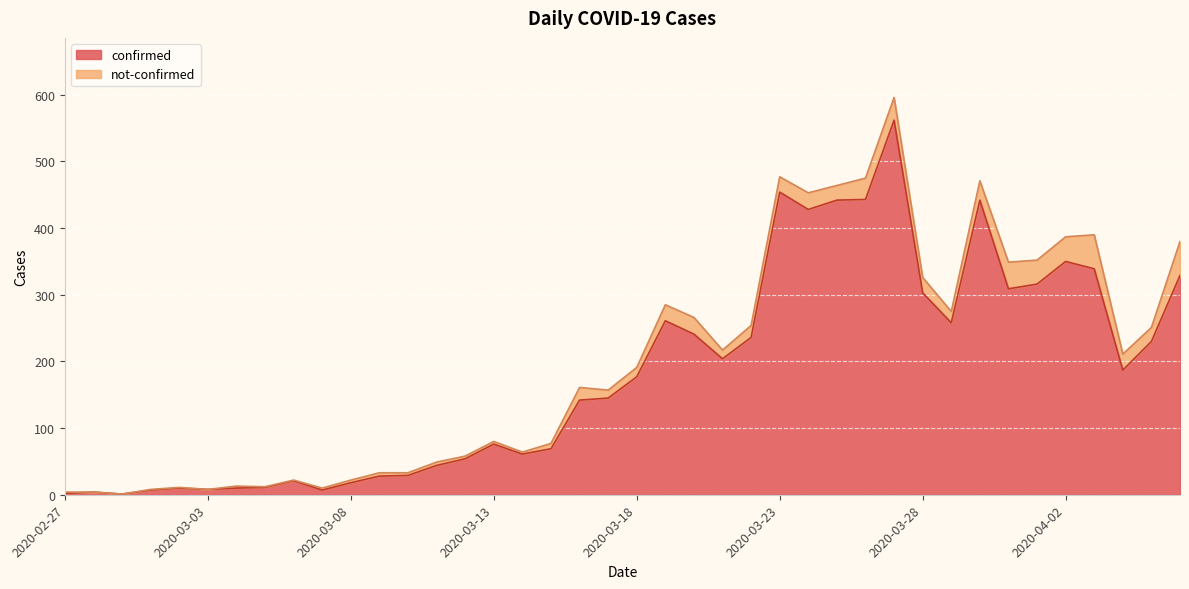

What is the change in value from 2020-03-01 to 2020-03-12?

+47